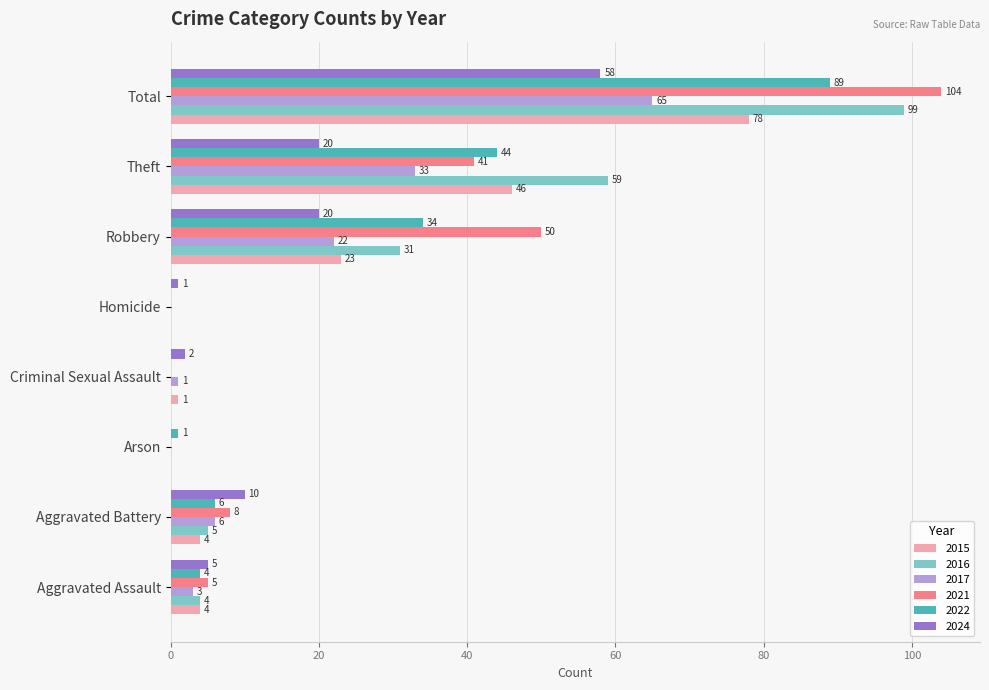

Between Arson and Criminal Sexual Assault, which series saw the biggest shift?

2024